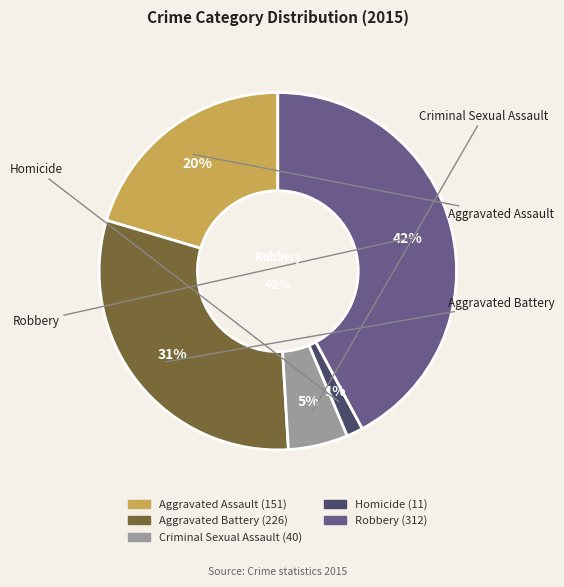

Is Robbery the majority of the pie?

No